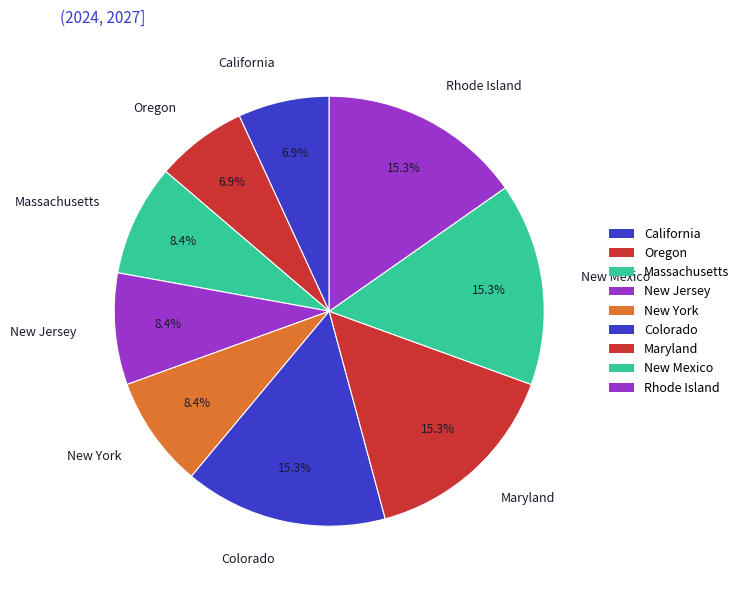

What portion of the pie excludes California?

93.1%